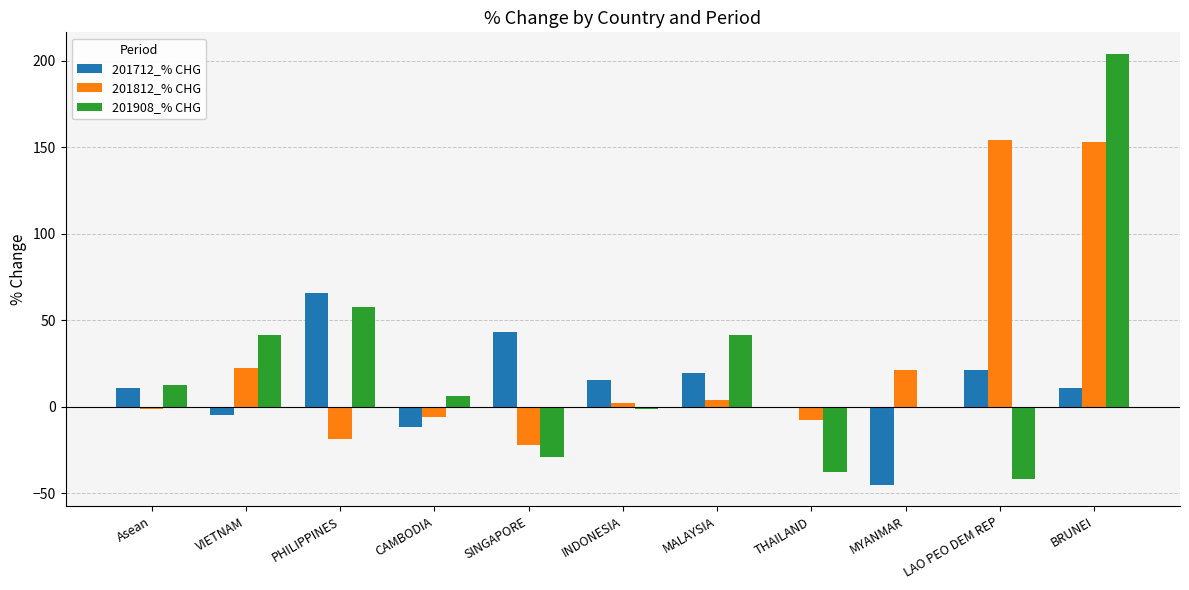

How many data points in 201812_% CHG are above 2?

6